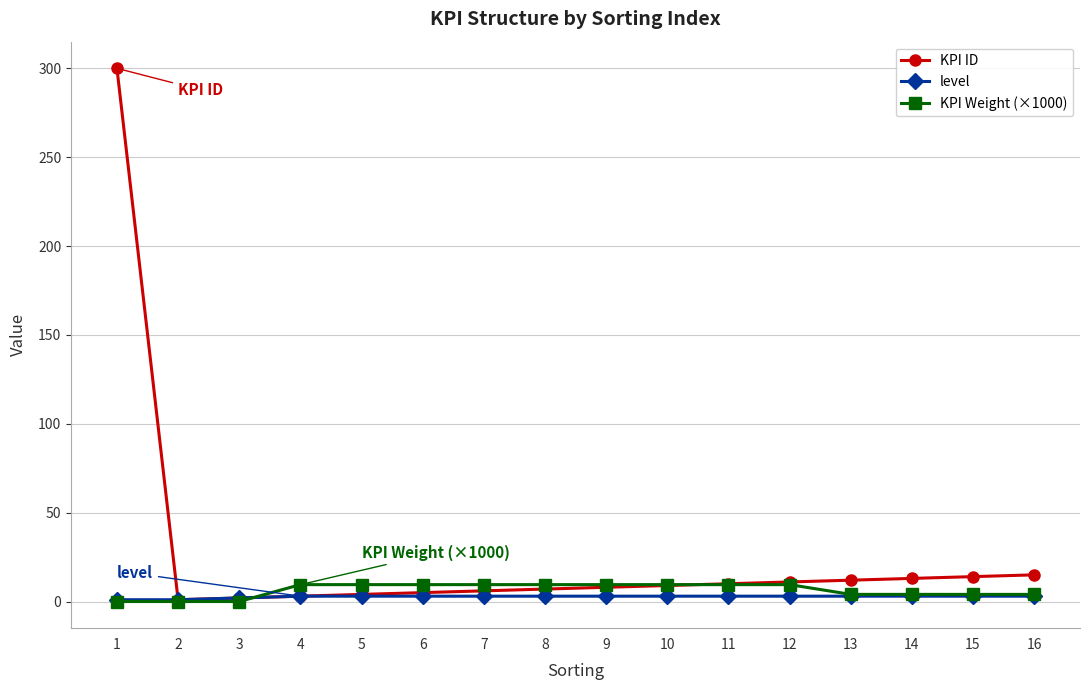

What is the value of the level point at the 8th from the left?

3.0